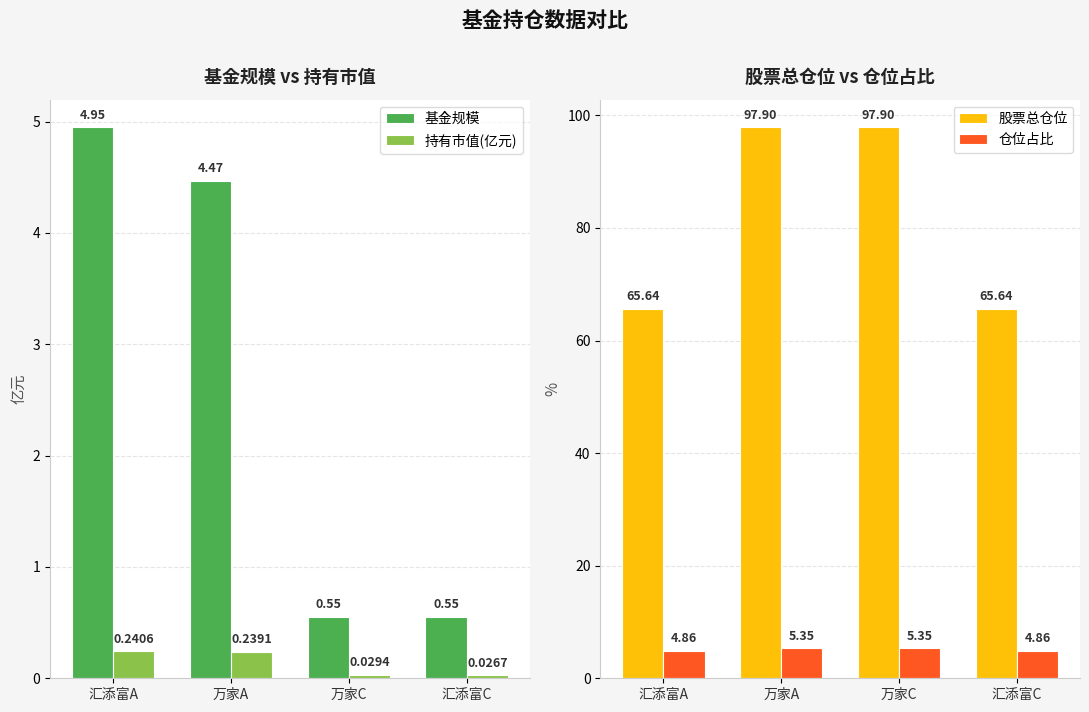

Is the value of 仓位占比 at 万家C greater than the value of 股票总仓位 at 万家C?

No